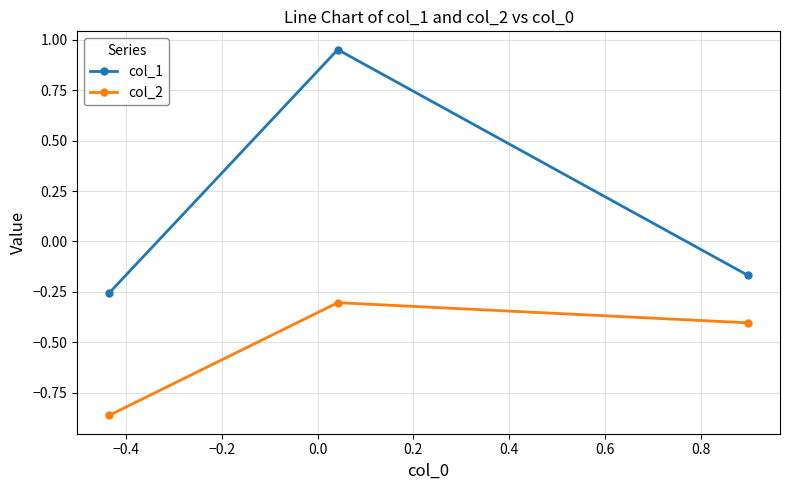

Which series has the widest spread of values?

col_1